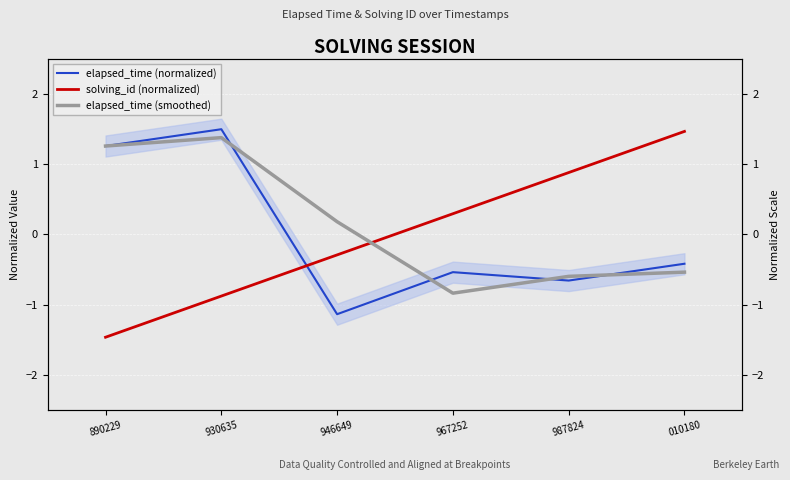

How many values in elapsed_time (normalized) are below zero?

4